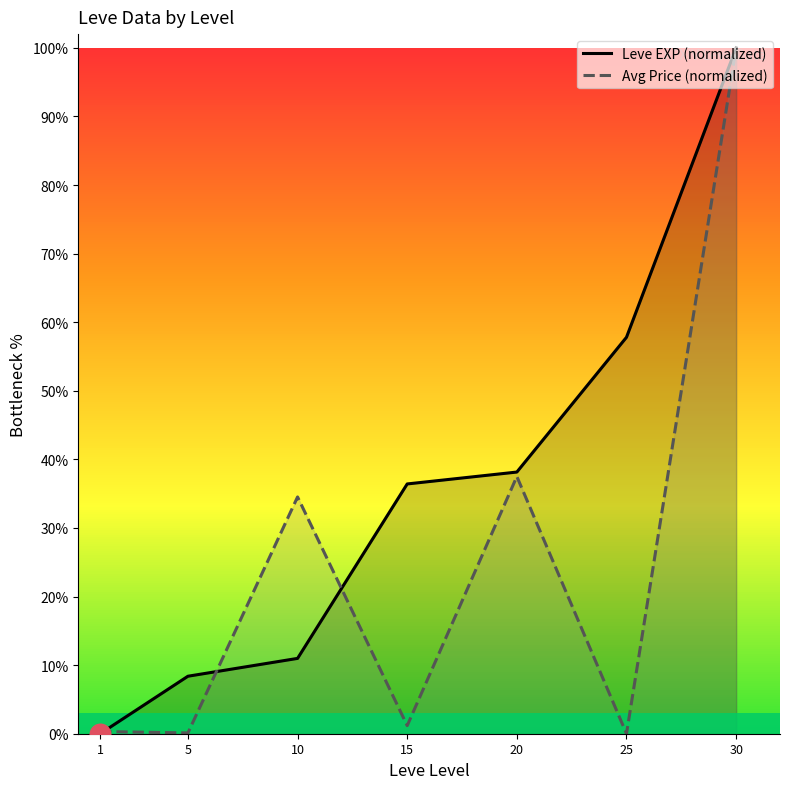

At how many categories does at least one series exceed 36?

4